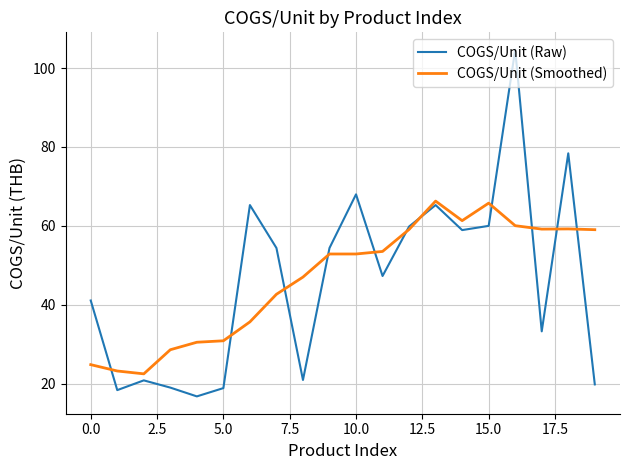

What is the minimum value shown in the chart?

16.8